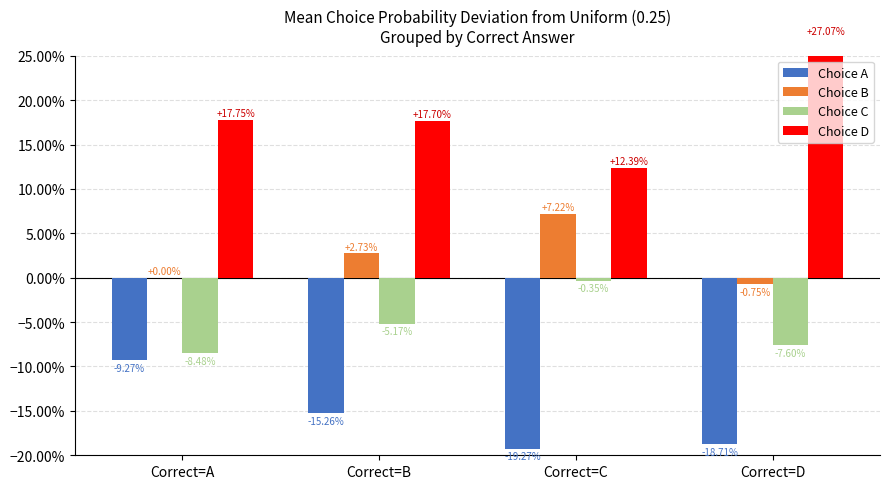

How many groups of bars are there?

4